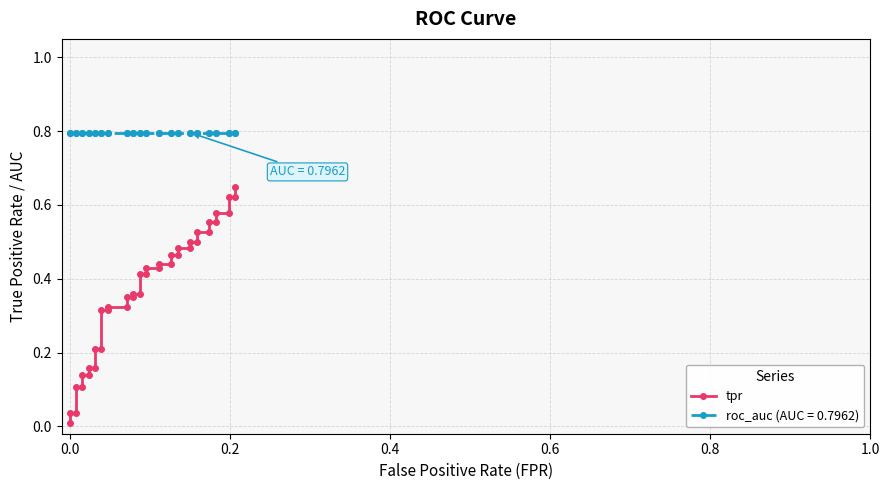

How many lines are shown in the chart?

1